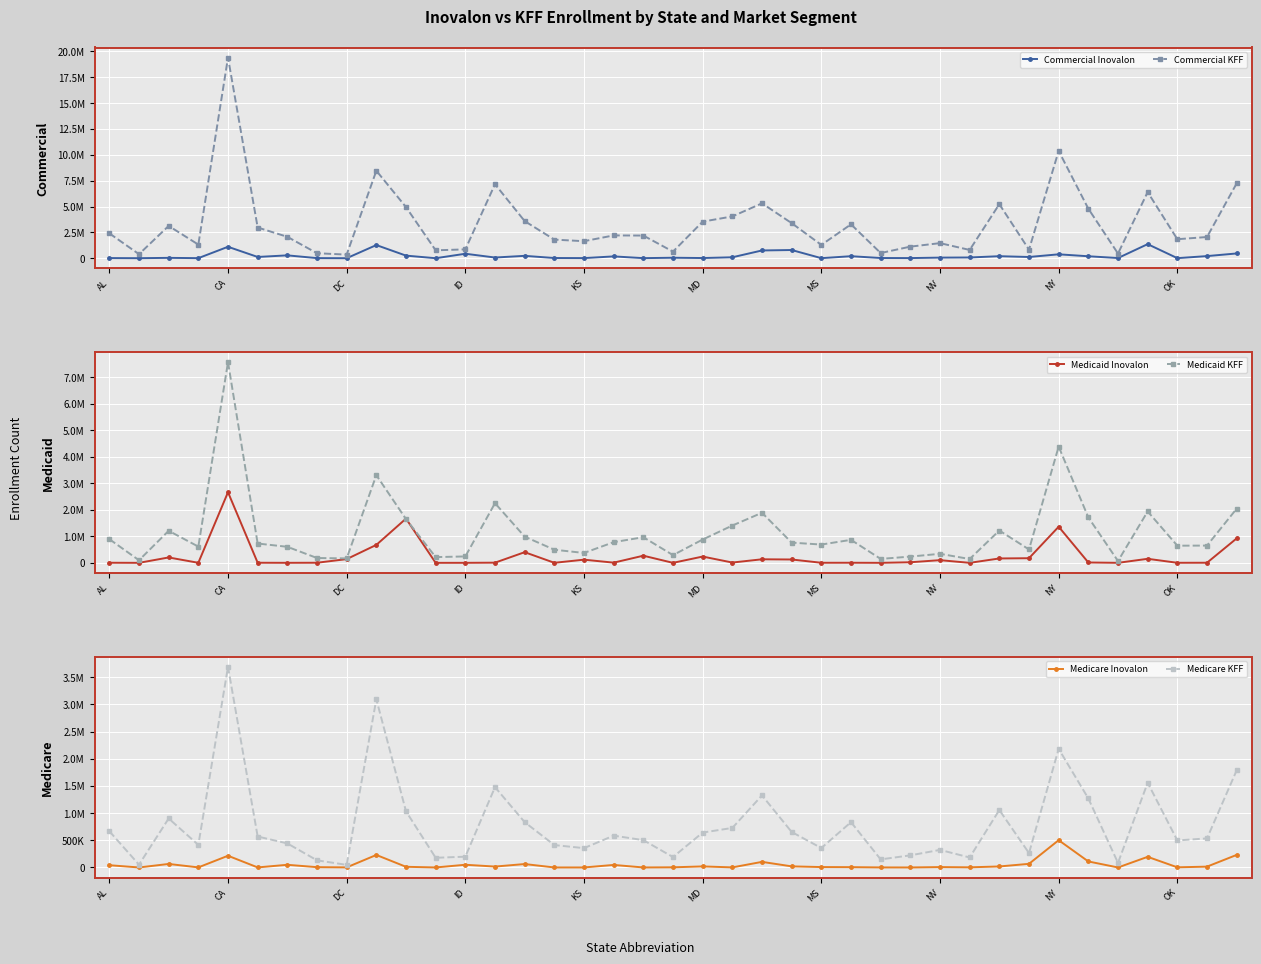

What is the value of the Medicare Inovalon point at the 36th from the left?

195803